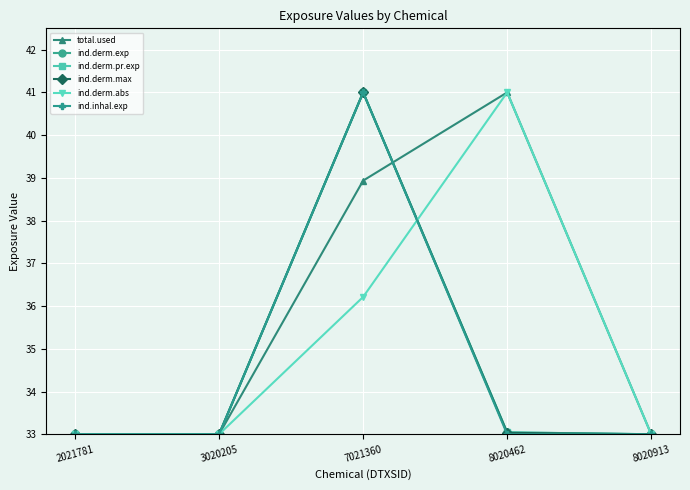

What value does the ind.derm.abs series have at 3020205?

33.0